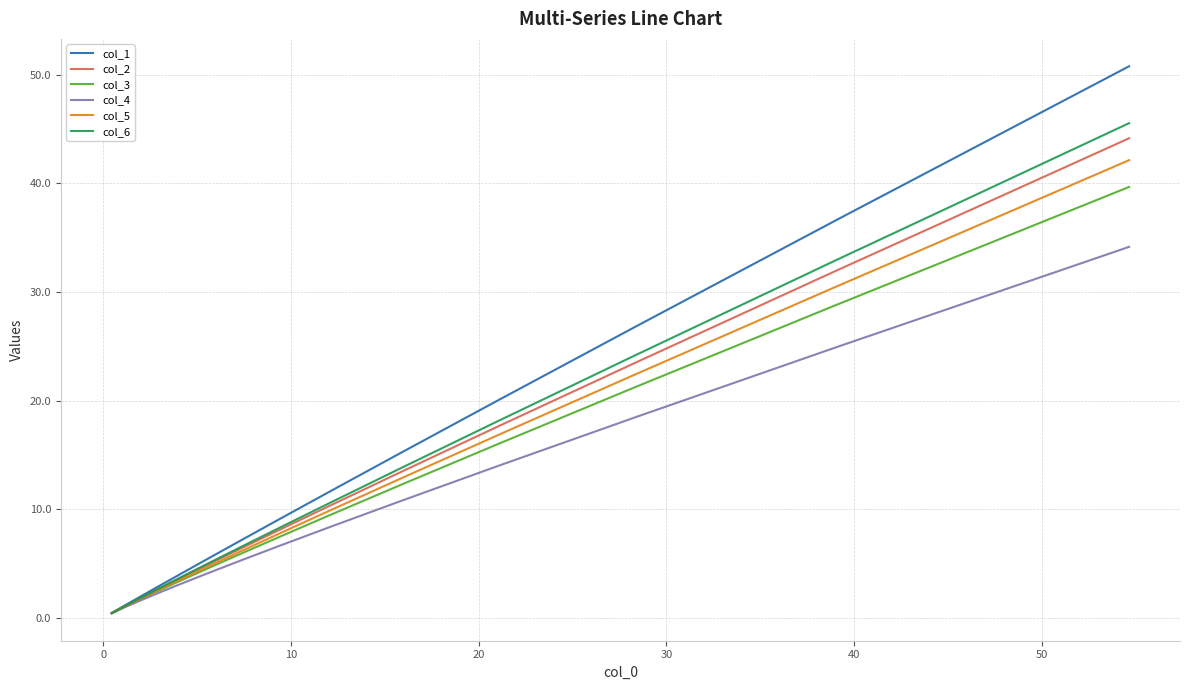

Which series has the largest total across all categories?

col_1